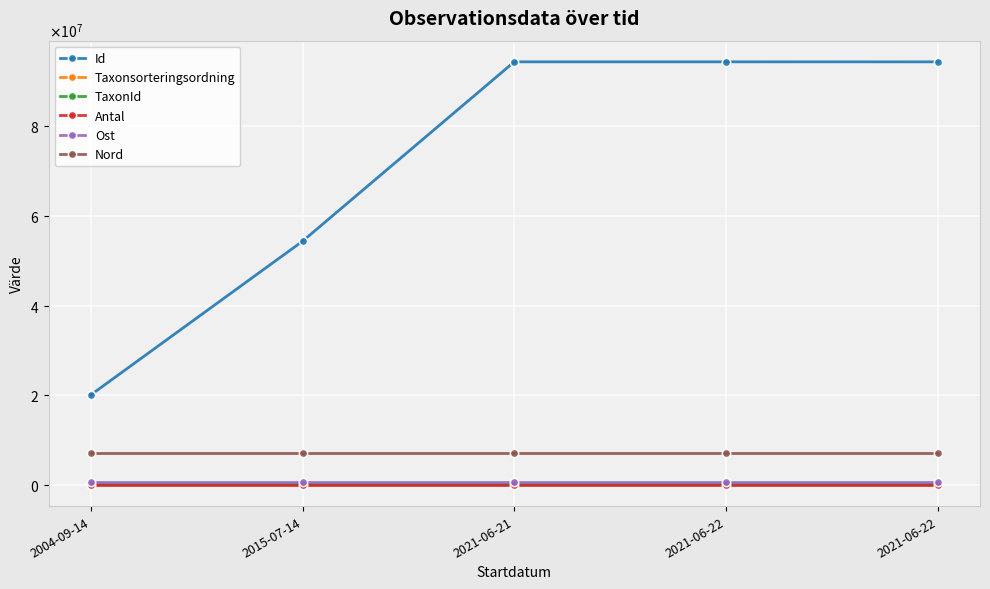

Is this an area chart (filled region under the line)?

No